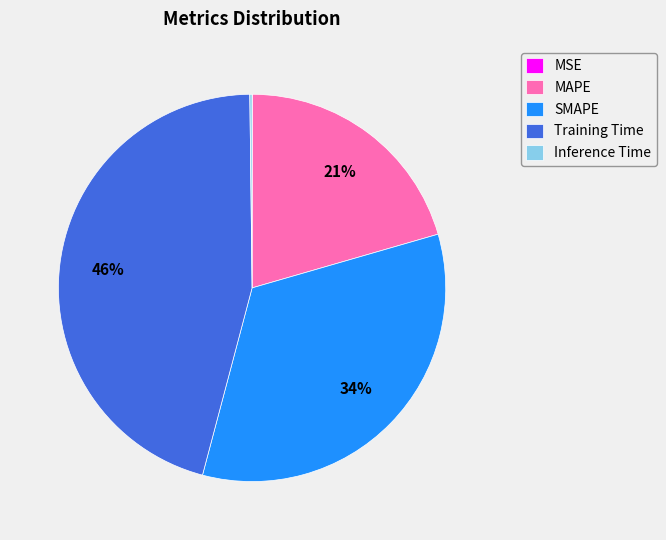

To the nearest percent, what is the difference between the Training Time and SMAPE slice percentages?

12%